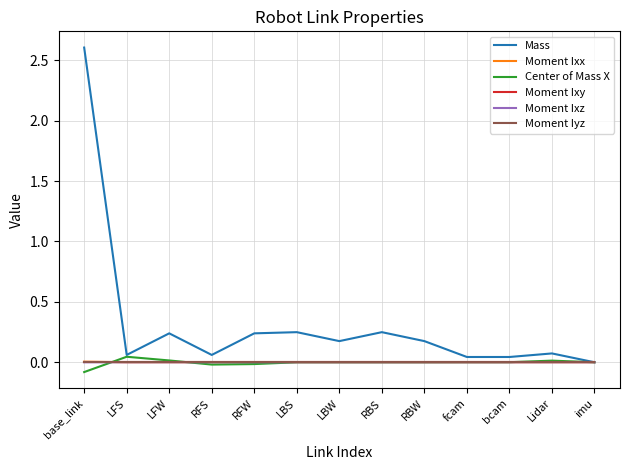

At which label does Center of Mass X first exceed 0?

LFS